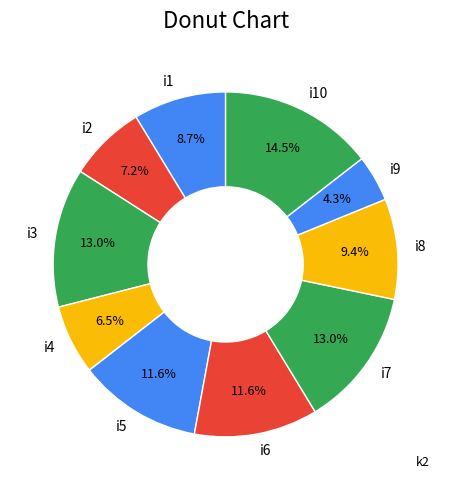

Do i6 and i7 together represent more than half of the pie?

No